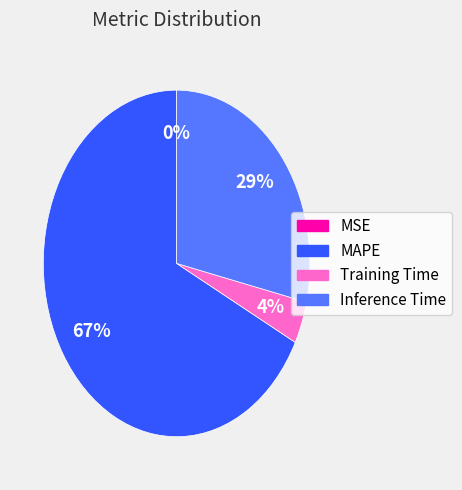

Does MAPE represent more than half of the total?

Yes